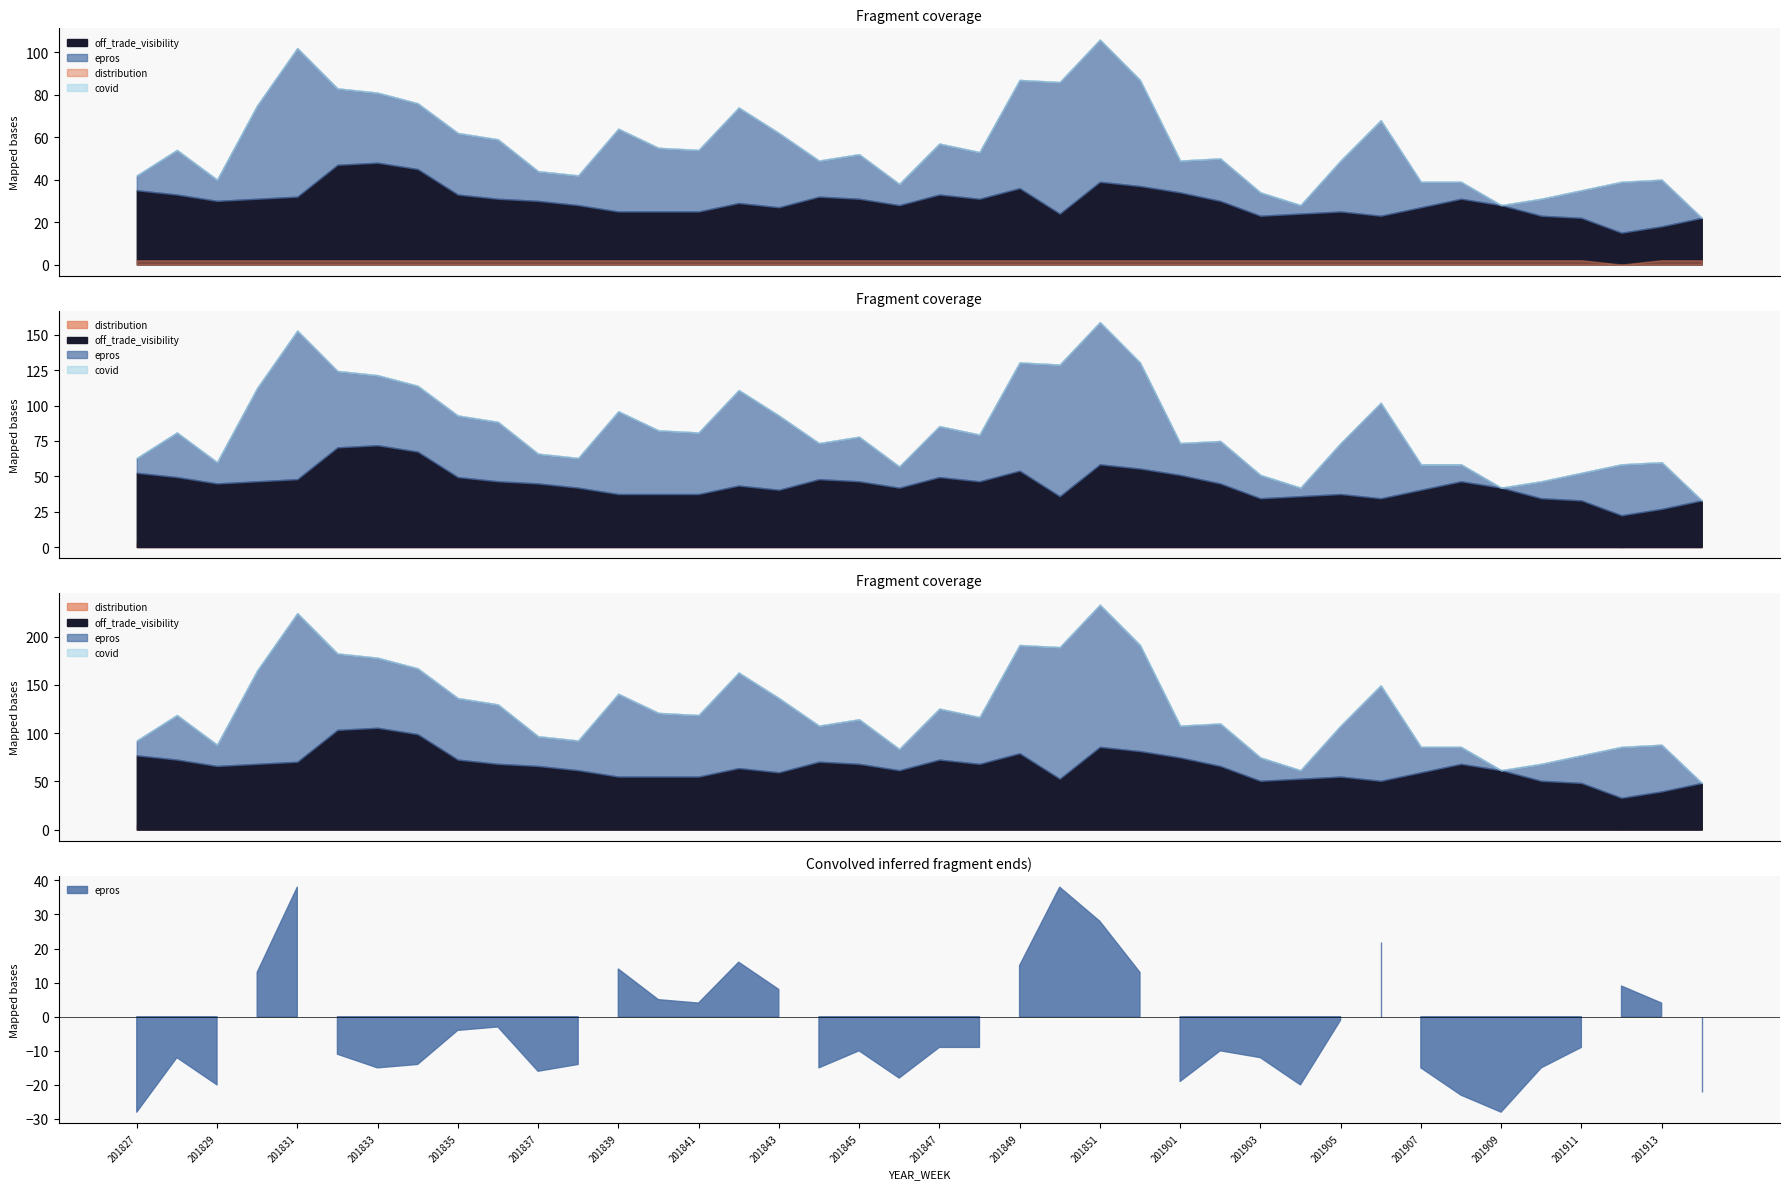

Between 201842 and 201848, which is larger?

201842